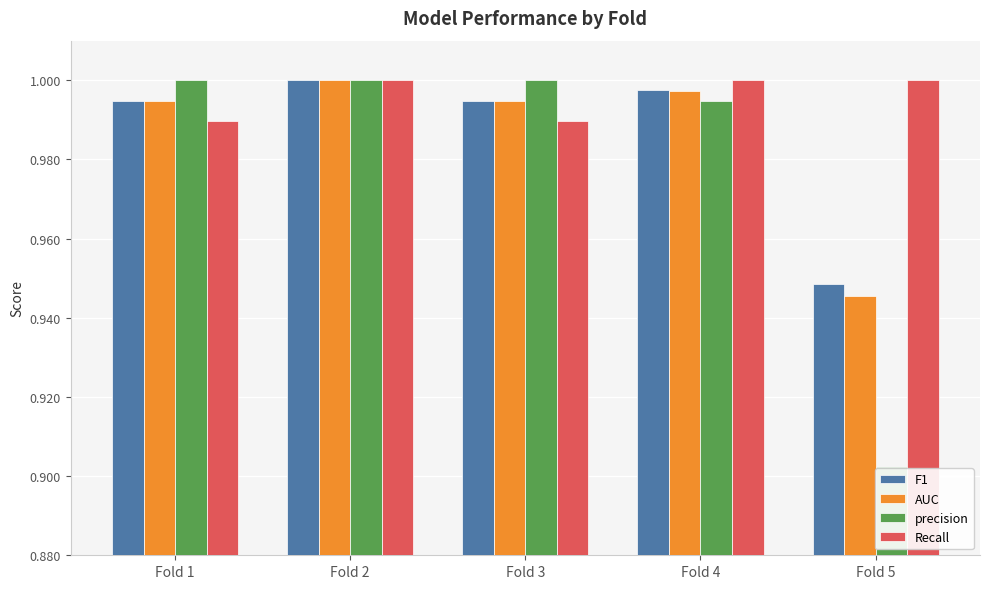

Between Fold 1 and Fold 4, which series saw the biggest shift?

Recall